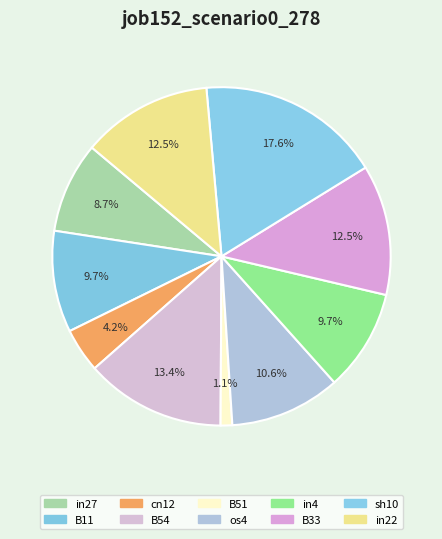

What is the smallest slice in the pie chart?

B51